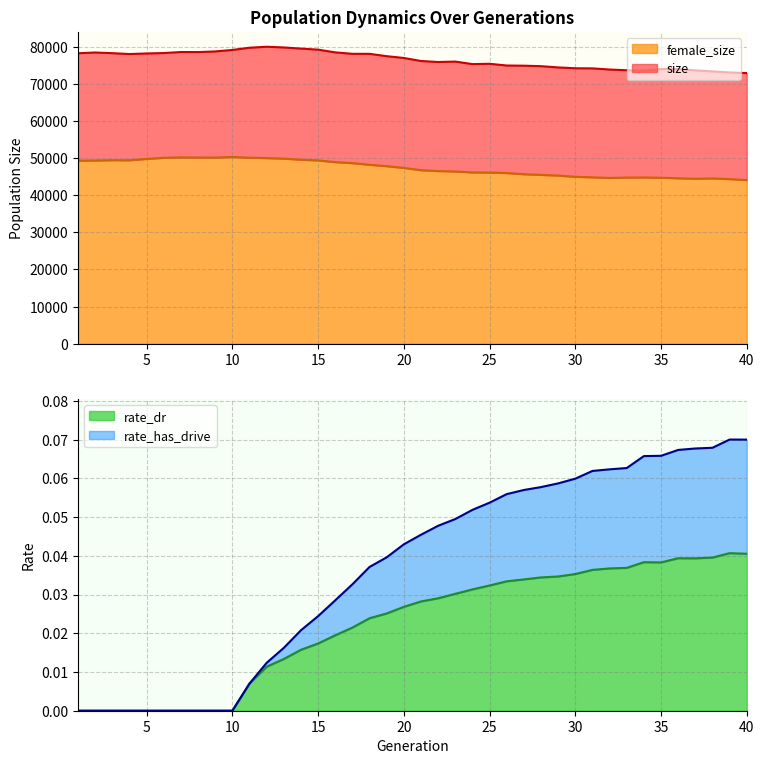

At which category does rate_dr reach its first local peak?

34